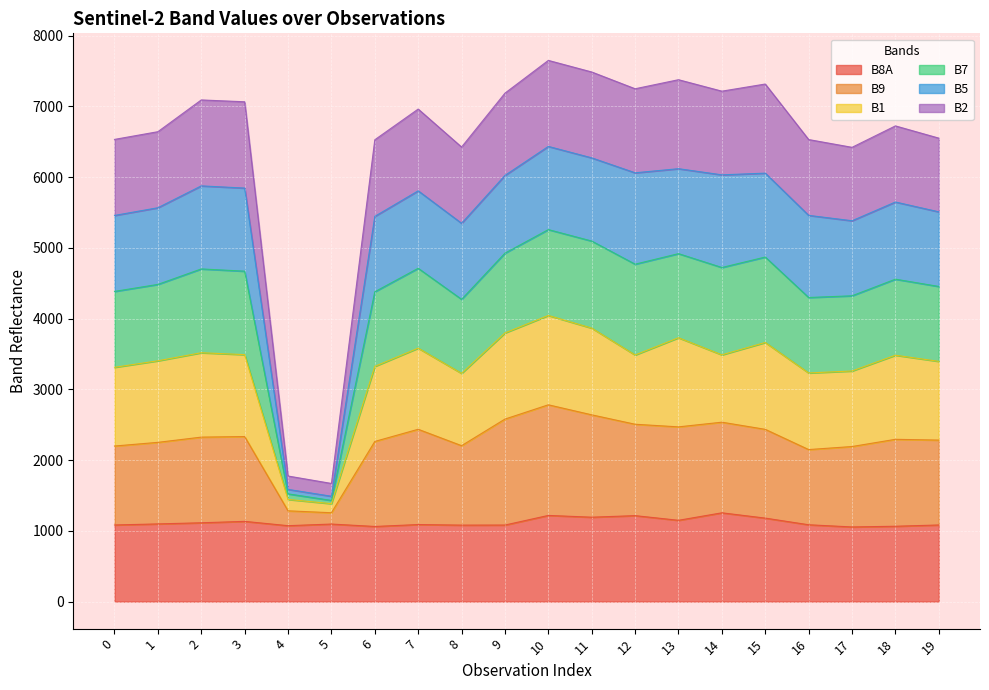

What is the total value across all series at 15?

7317